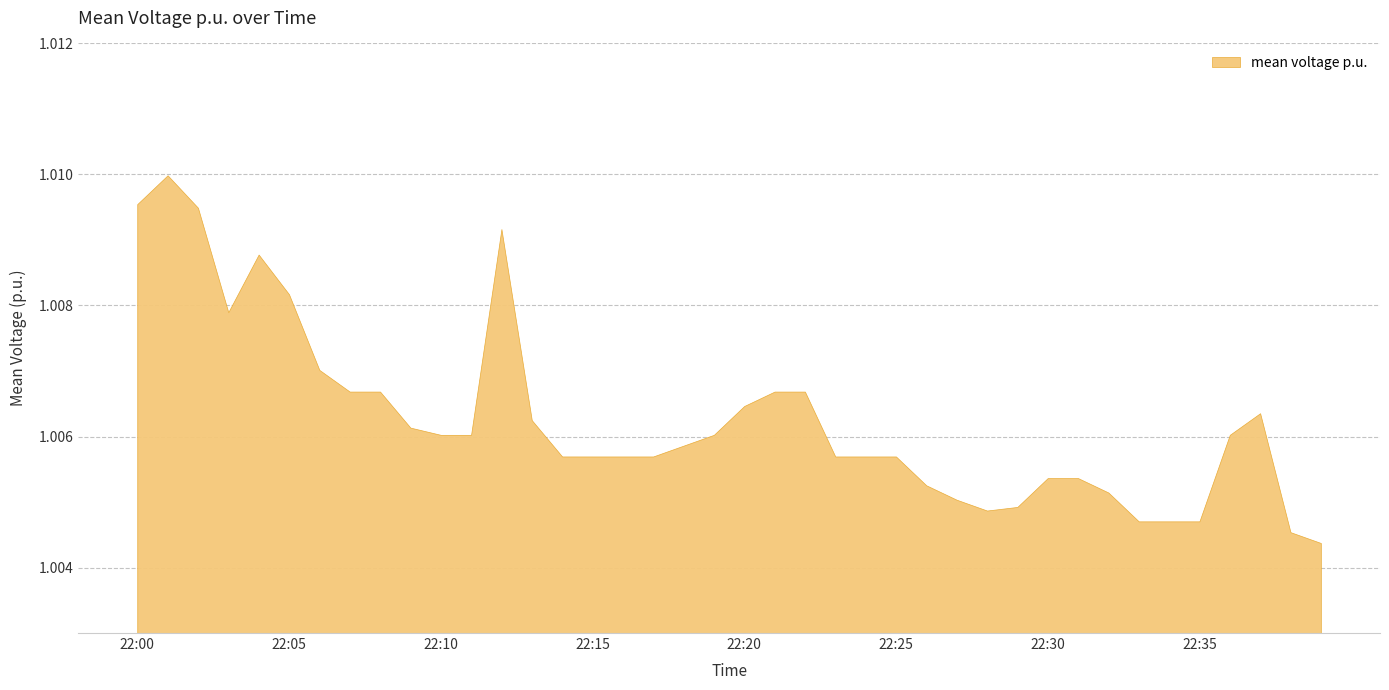

Rank the categories by value from lowest to highest.

22:39, 22:38, 22:33, 22:34, 22:35, 22:28, 22:29, 22:27, 22:32, 22:26, 22:30, 22:31, 22:16, 22:23, 22:24, 22:25, 22:17, 22:15, 22:14, 22:18, 22:36, 22:11, 22:10, 22:19, 22:09, 22:13, 22:37, 22:20, 22:21, 22:22, 22:08, 22:07, 22:06, 22:03, 22:05, 22:04, 22:12, 22:02, 22:00, 22:01